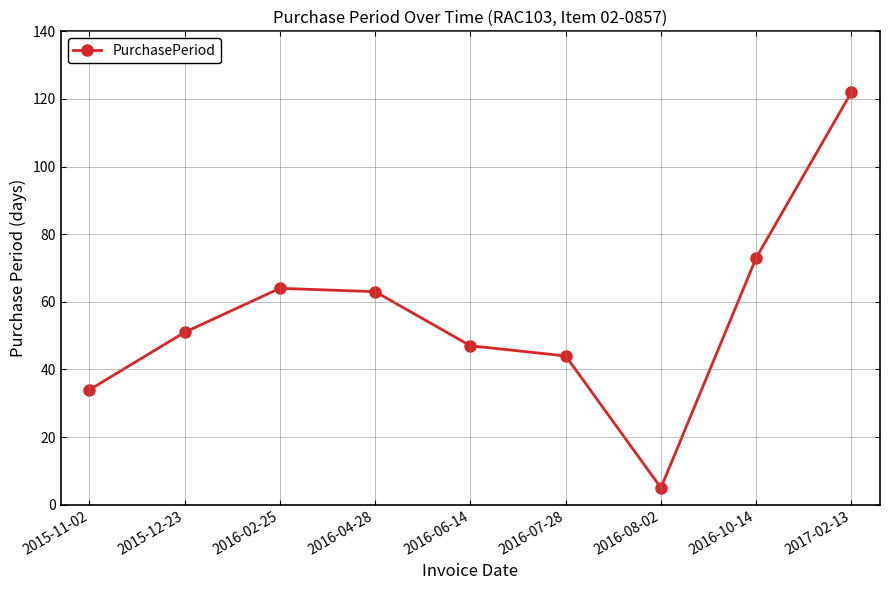

What is the change in value from 2015-11-02 to 2015-12-23?

+17